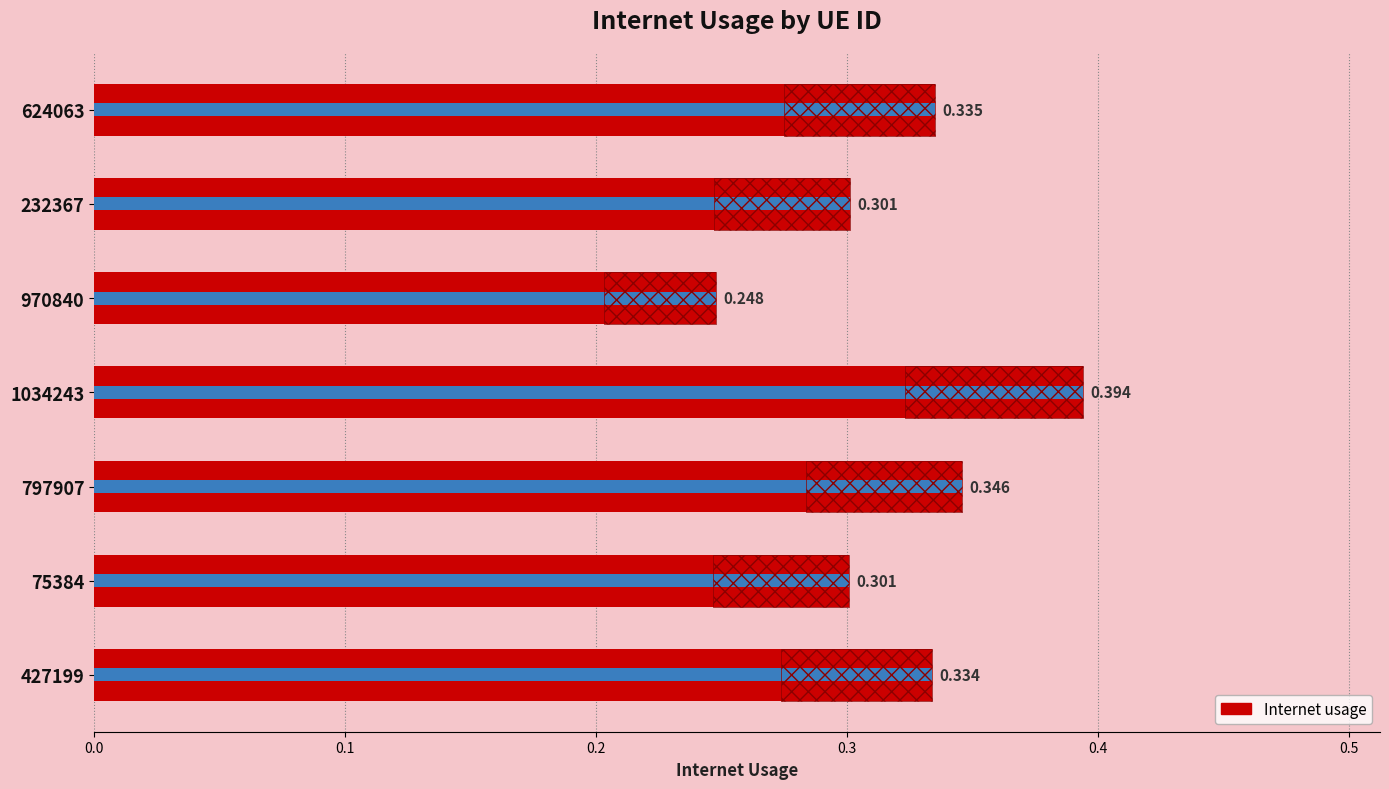

What is the value of the 5th bar from the left?

0.2